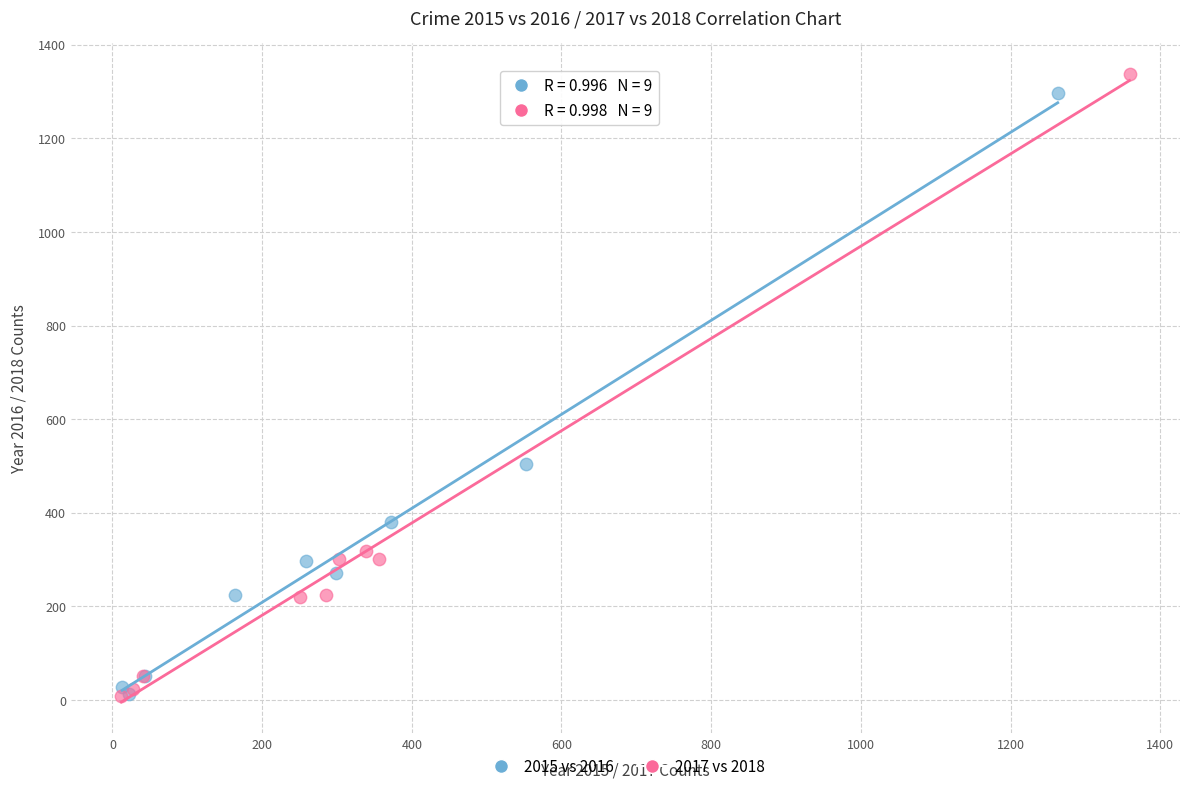

Which series has the largest Y range (max minus min)?

2017 vs 2018